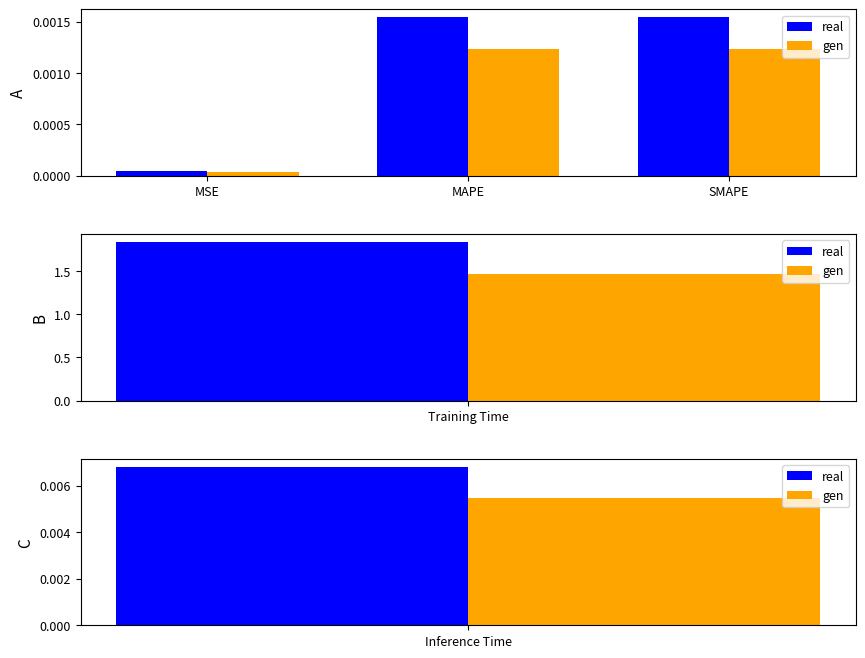

The value of gen at MSE is 0.0. True or false?

True